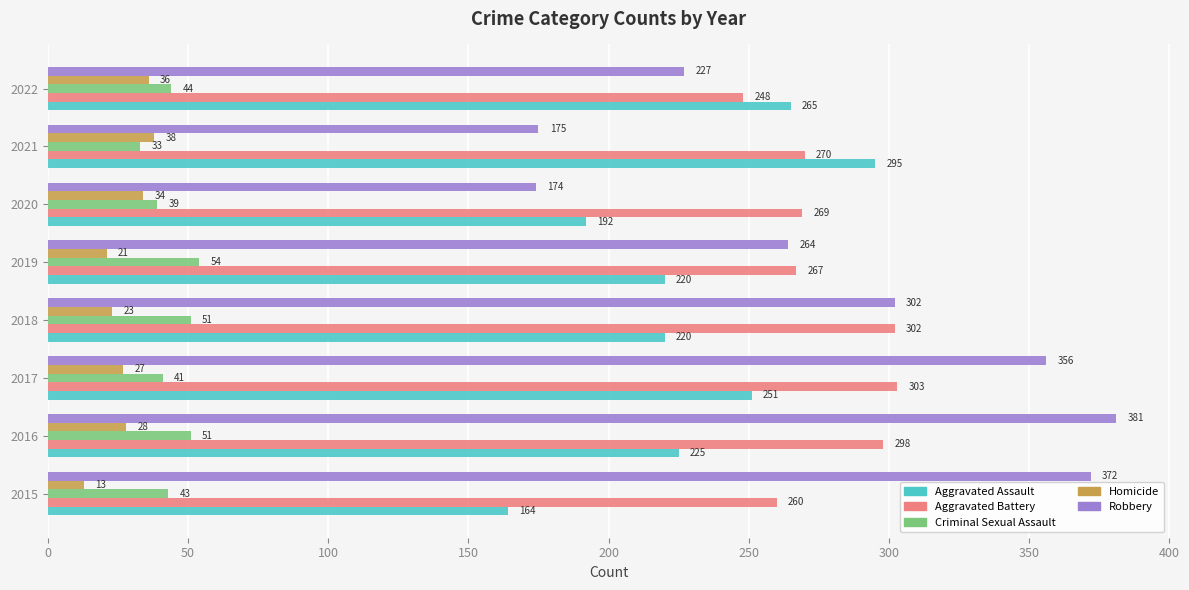

What is the approximate value of Criminal Sexual Assault at 2018, to the nearest 5?

50